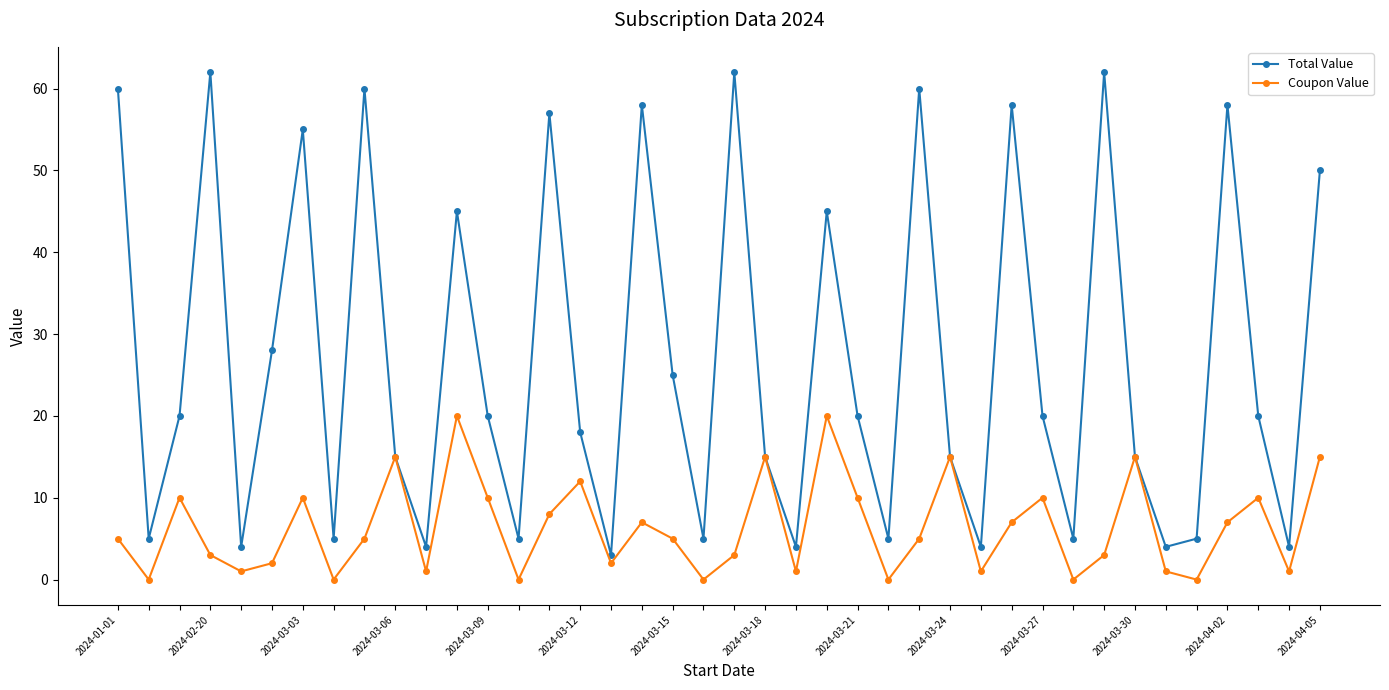

What is the maximum value for Total Value?

62